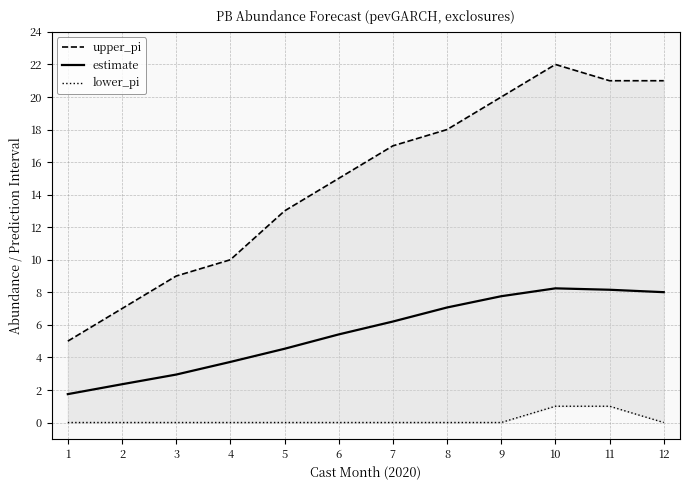

What is the greatest value displayed?

22.0